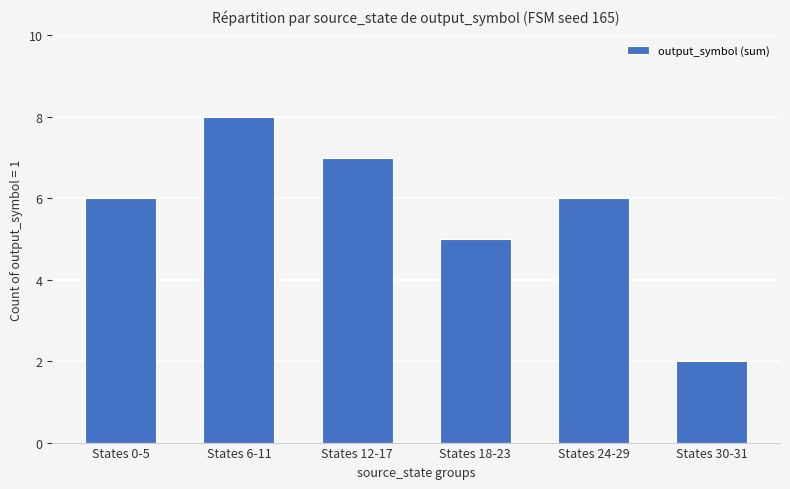

The chart shows a value of 8 at States 6-11. True or false?

True